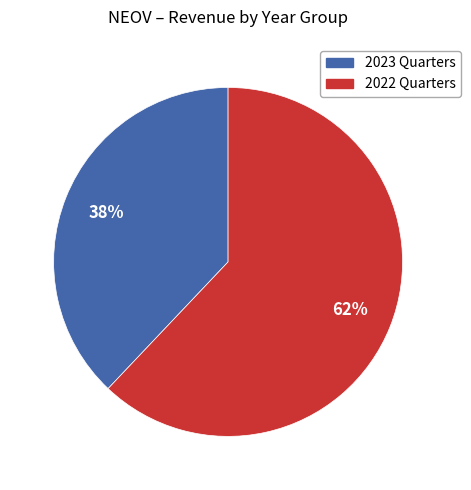

Is there any slice that represents more than half of the pie?

Yes